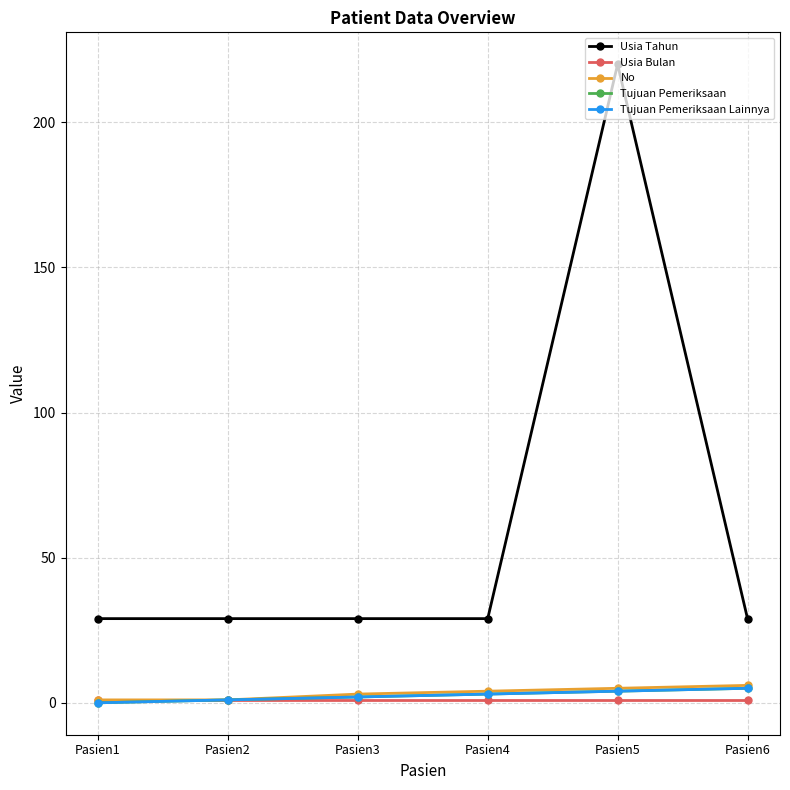

Is it true that Tujuan Pemeriksaan equals 0 at Pasien2?

False